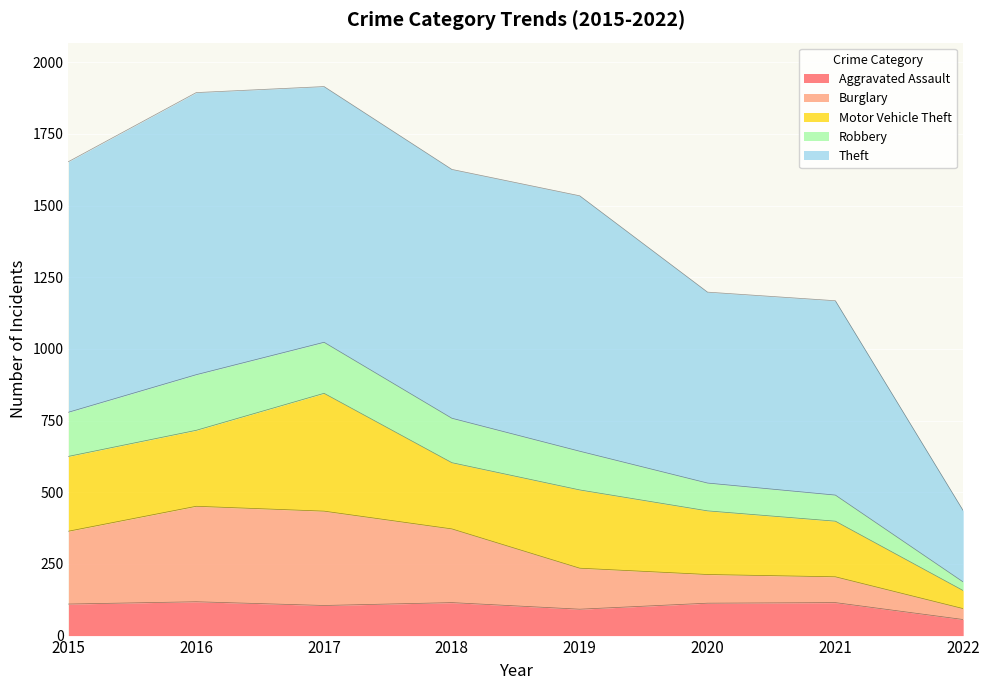

What is the total value across all series at 2019?

1534